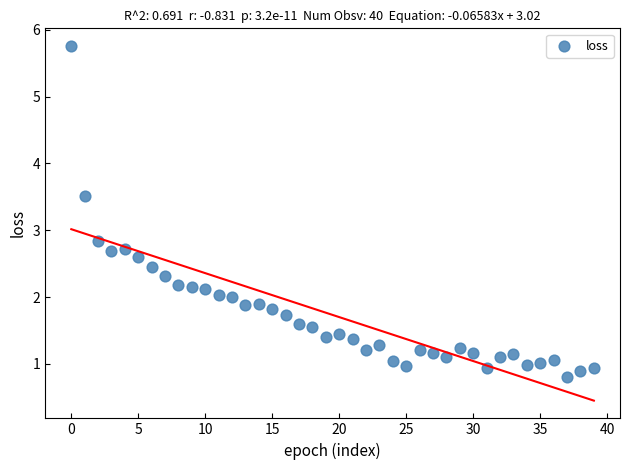

What is the range of Y values (max minus min)?

4.9